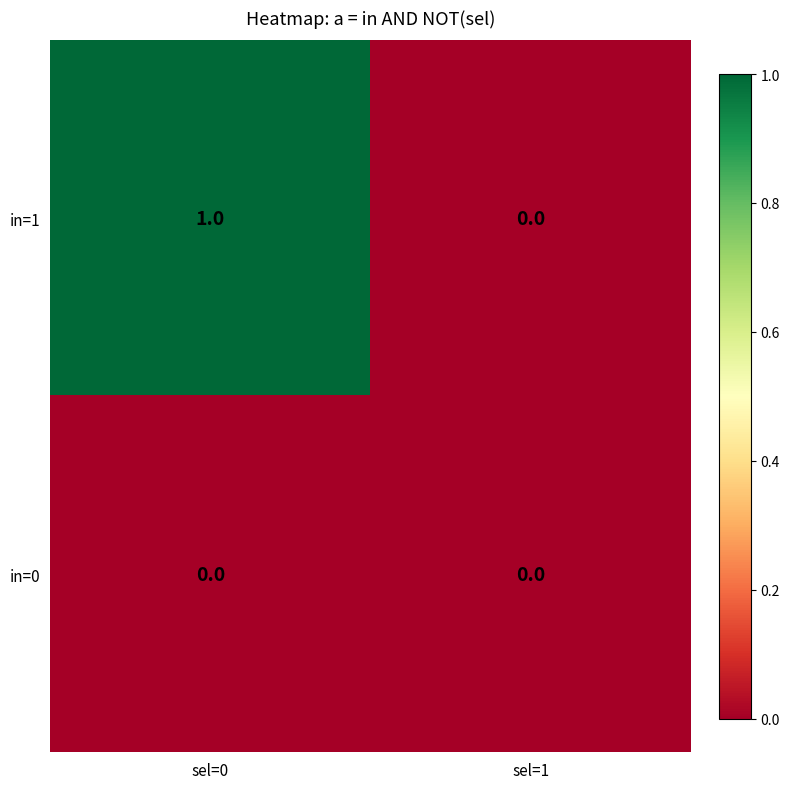

Is it true that in=1 equals -1 at sel=1?

False